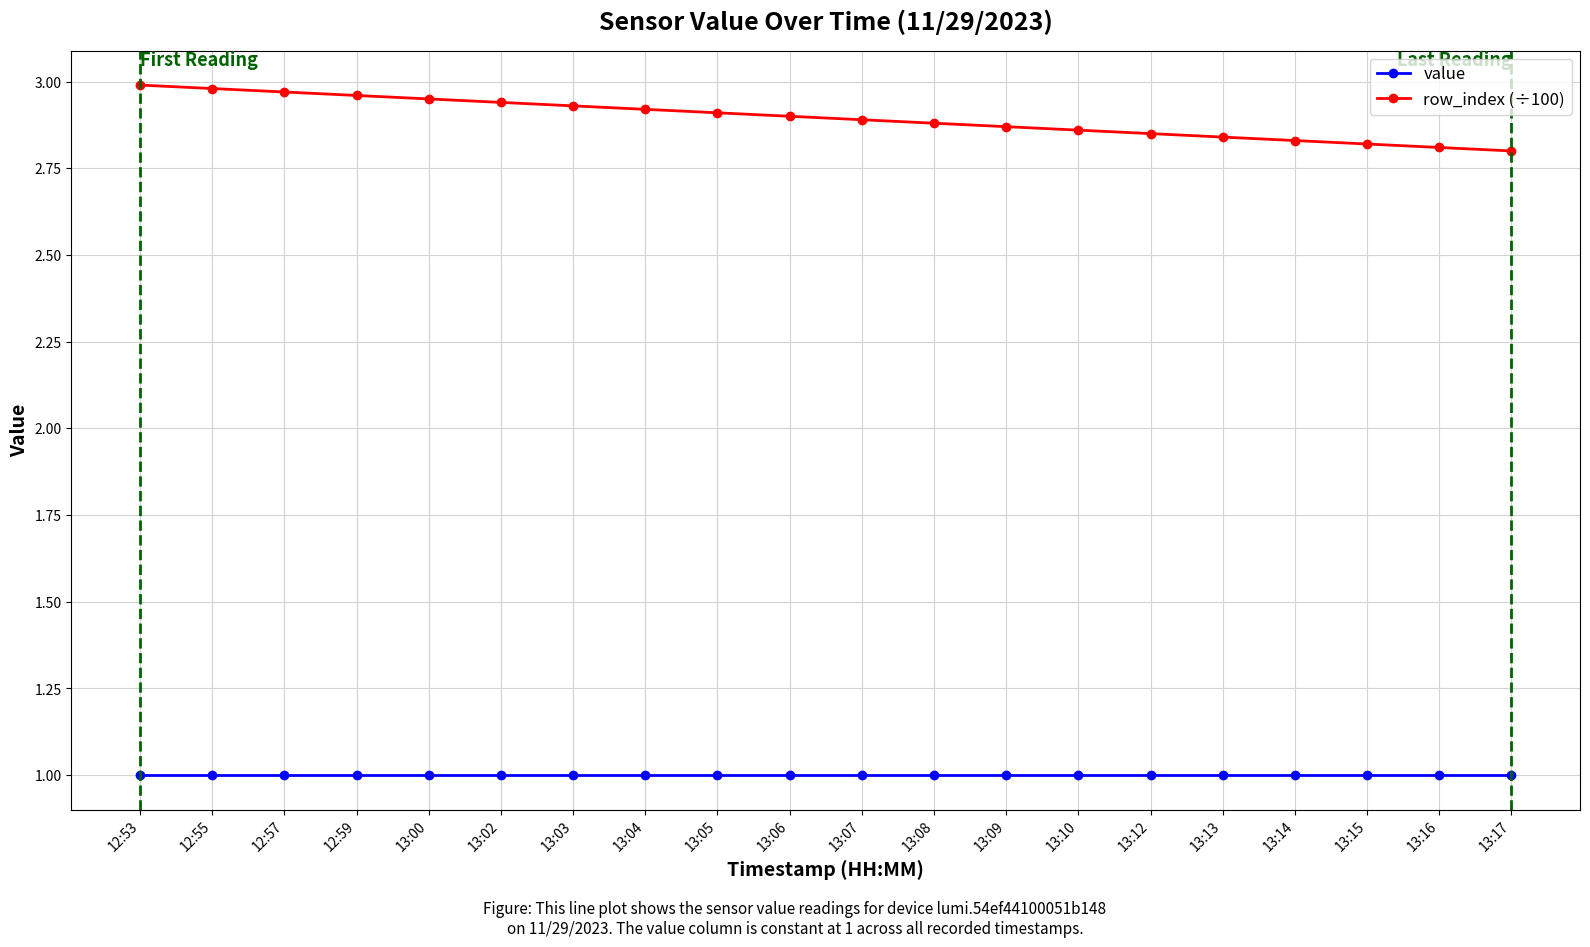

What is the label of the 19th point from the right?

12:55